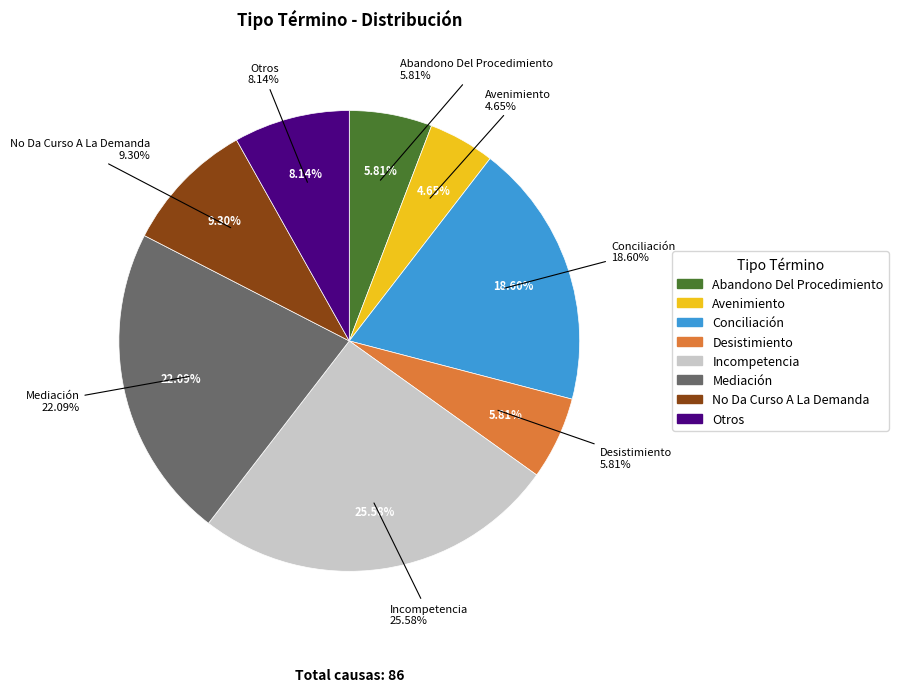

To the nearest percent, what is the difference between the largest and smallest slice percentages?

21%